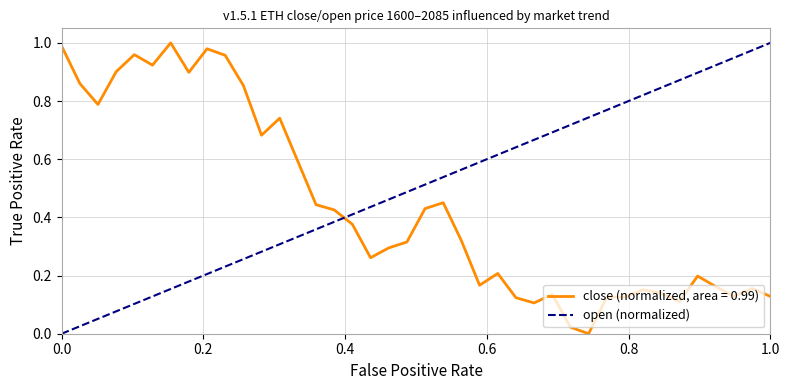

Between 0.0 and 1.0, which is larger?

1.0